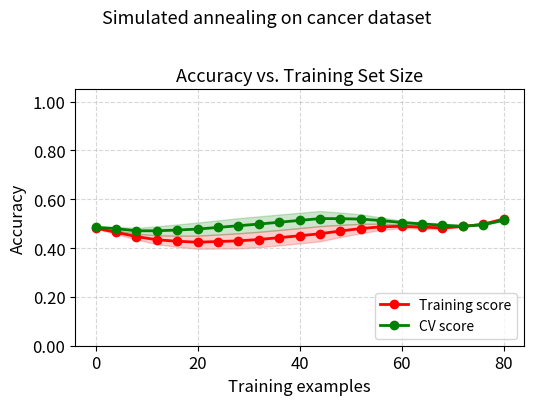

How many lines are shown in the chart?

2